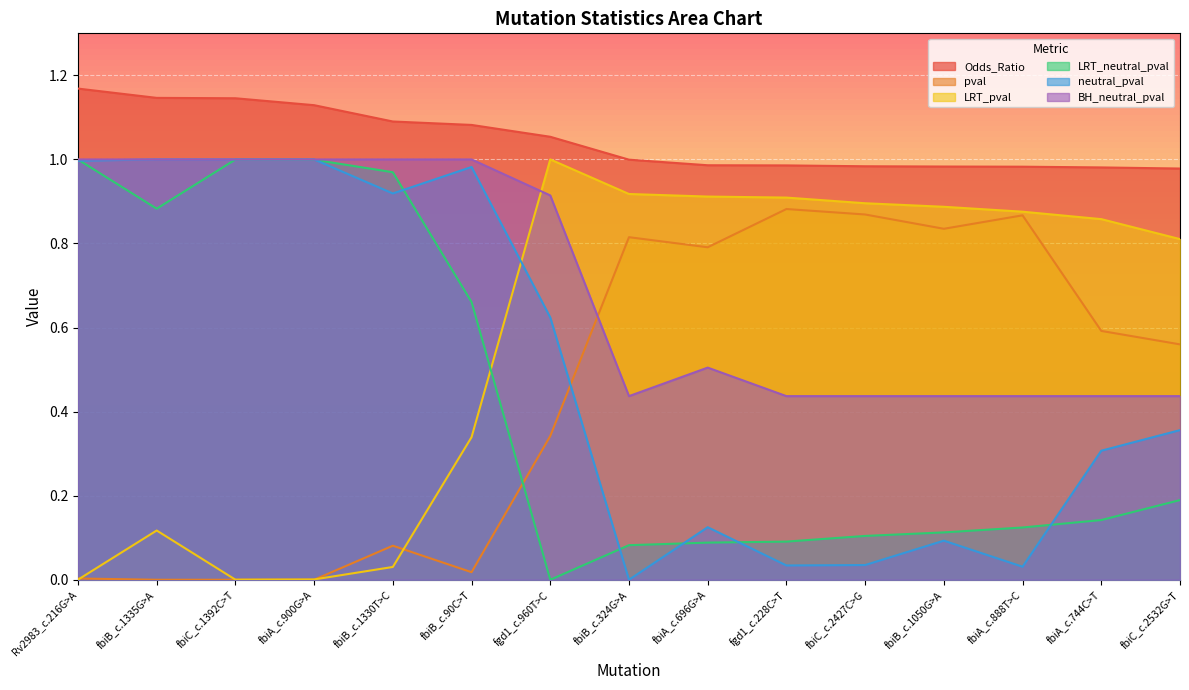

What is the difference between the maximum and minimum values in the LRT_pval series?

1.0